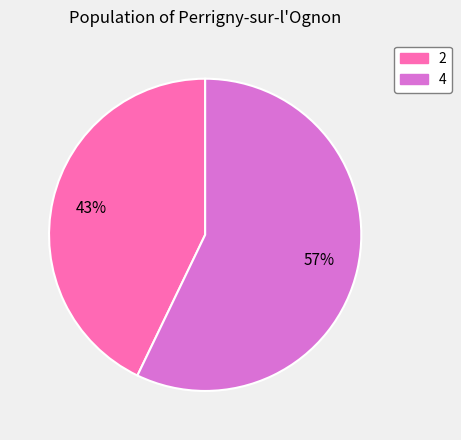

How many slices are in this pie chart?

2